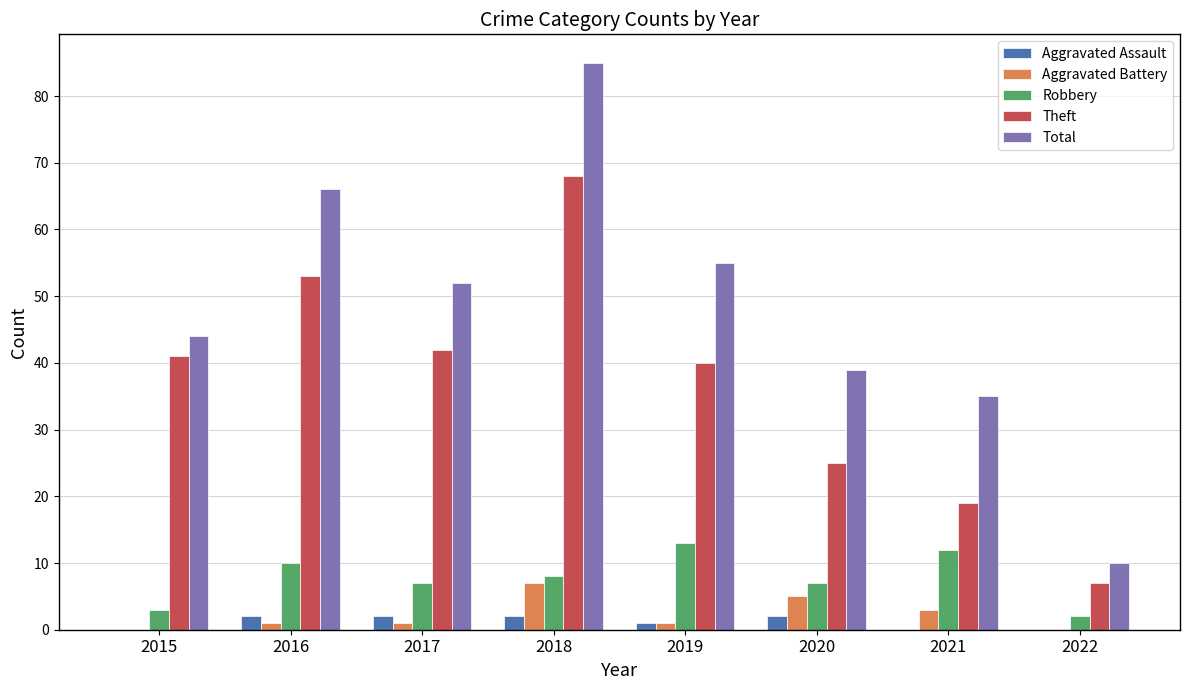

Reading right to left, extract all data points from this chart.

Aggravated Assault: 0	0	2	1	2	2	2	0
Aggravated Battery: 0	3	5	1	7	1	1	0
Robbery: 2	12	7	13	8	7	10	3
Theft: 7	19	25	40	68	42	53	41
Total: 10	35	39	55	85	52	66	44